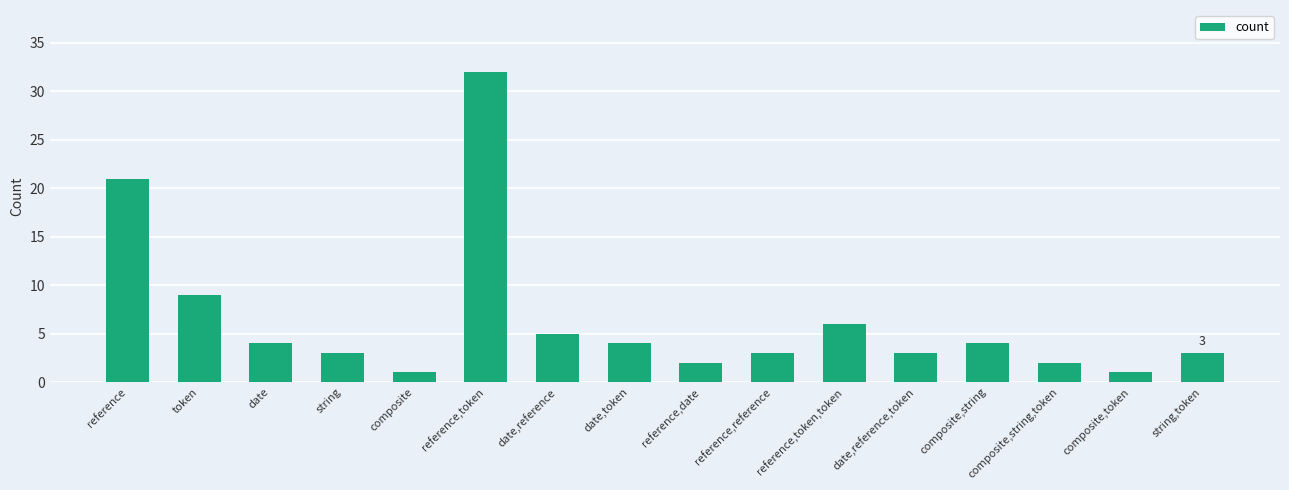

Reading left to right, transcribe all the data shown in this chart.

reference=21	token=9	date=4	string=3	composite=1	reference,token=32	date,reference=5	date,token=4	reference,date=2	reference,reference=3	reference,token,token=6	date,reference,token=3	composite,string=4	composite,string,token=2	composite,token=1	string,token=3